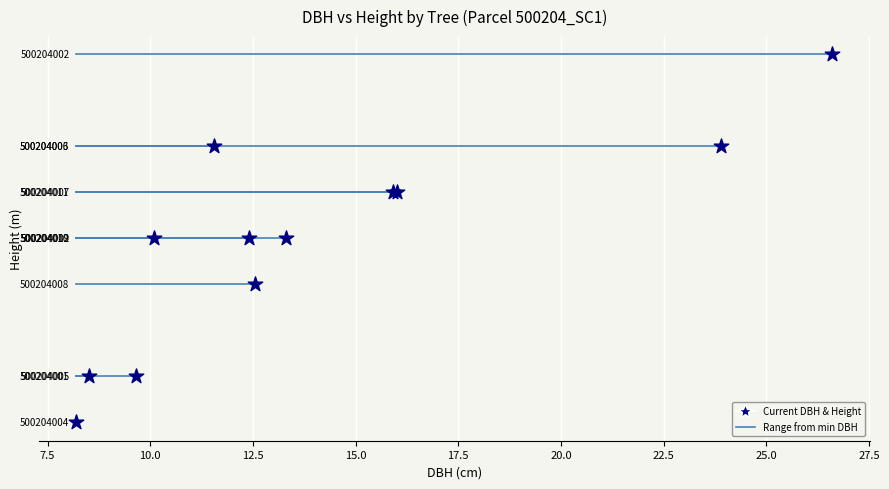

What Y value in the scatter plot is closest to 5?

5.0